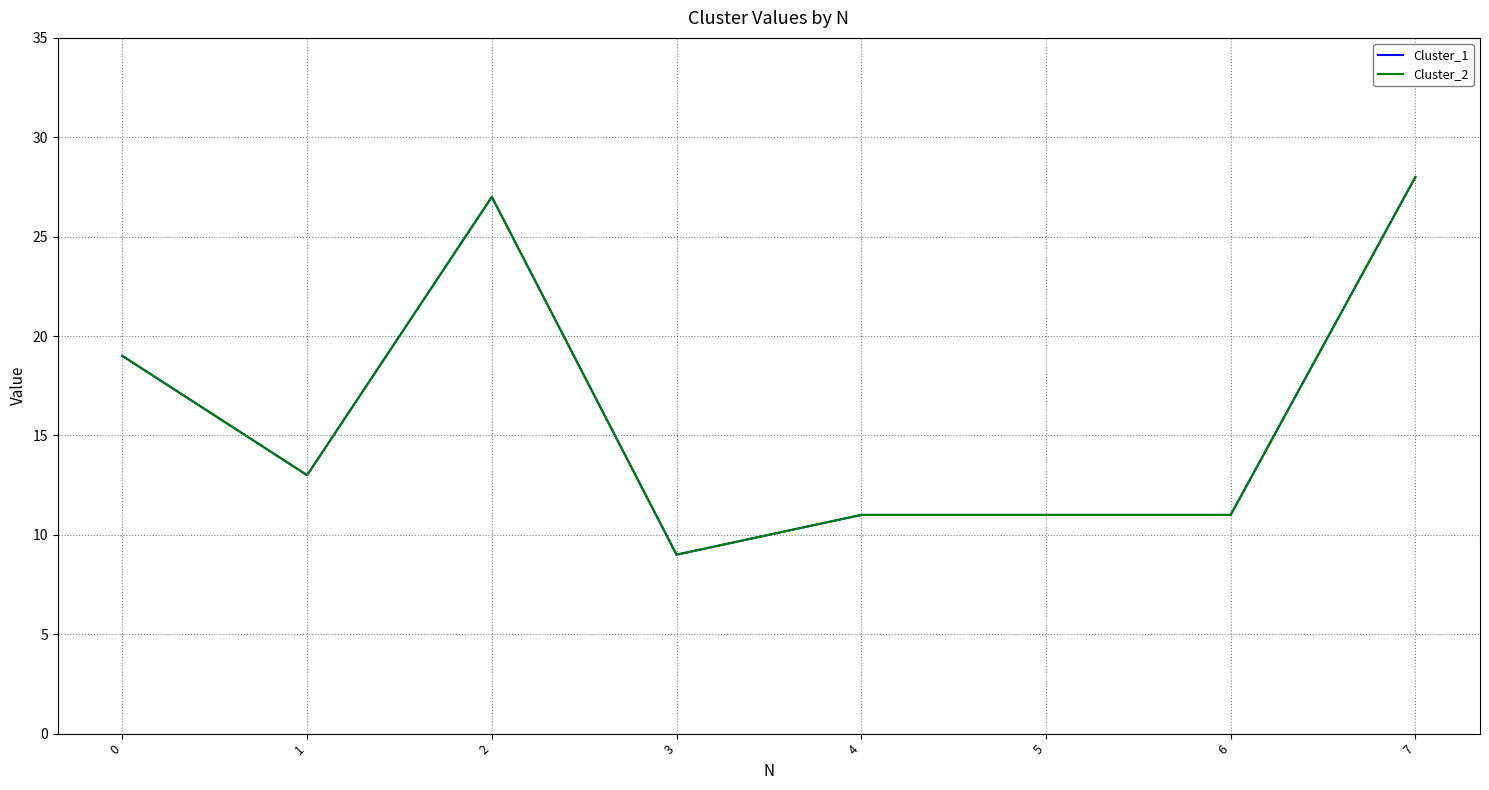

Reading left to right, what are all the values shown in this chart?

Cluster_1: 19	13	27	9	11	11	11	28
Cluster_2: 19	13	27	9	11	11	11	28